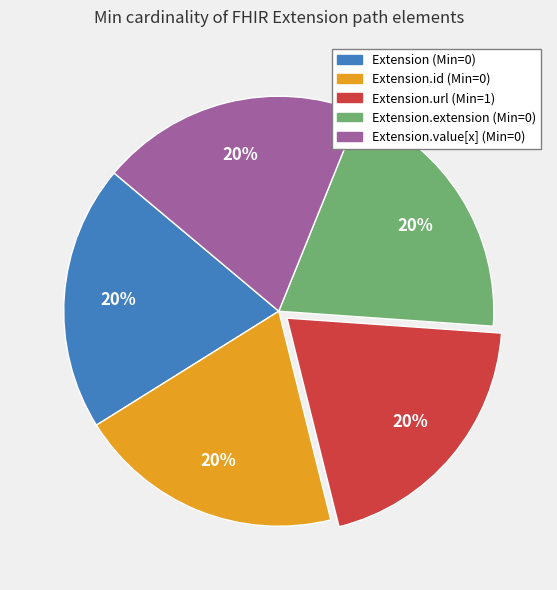

How many segments does this pie chart have?

5